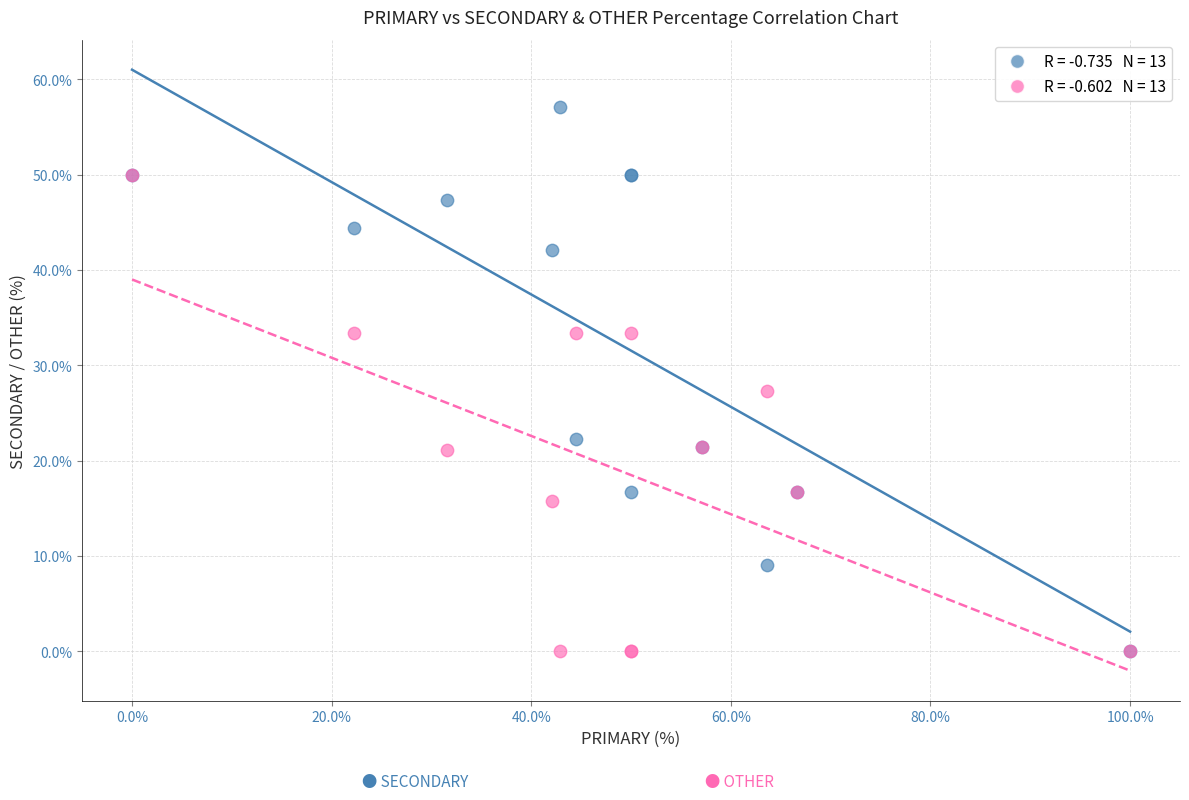

Across all series, what Y value is closest to 28?

27.3